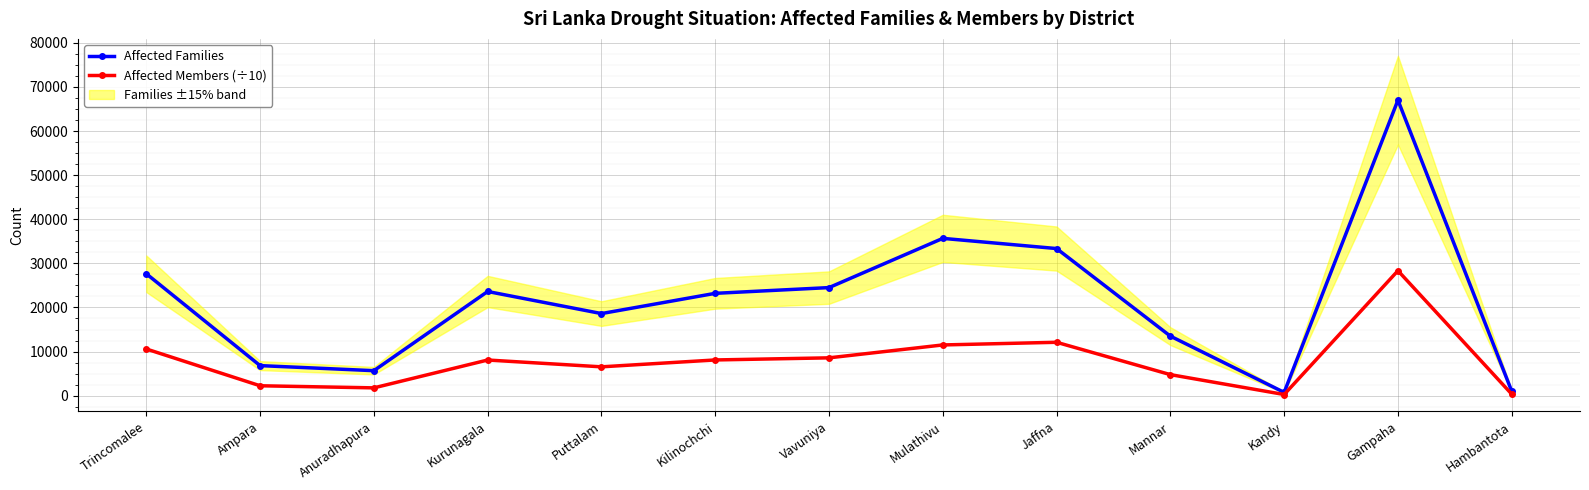

What is the sum of the Affected Families values at Mulathivu and Anuradhapura?

41336.0